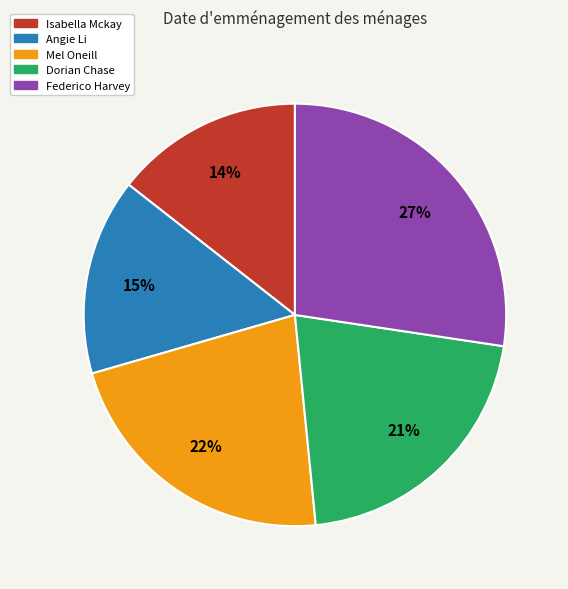

Combined, do Angie Li and Isabella Mckay account for over 50%?

No